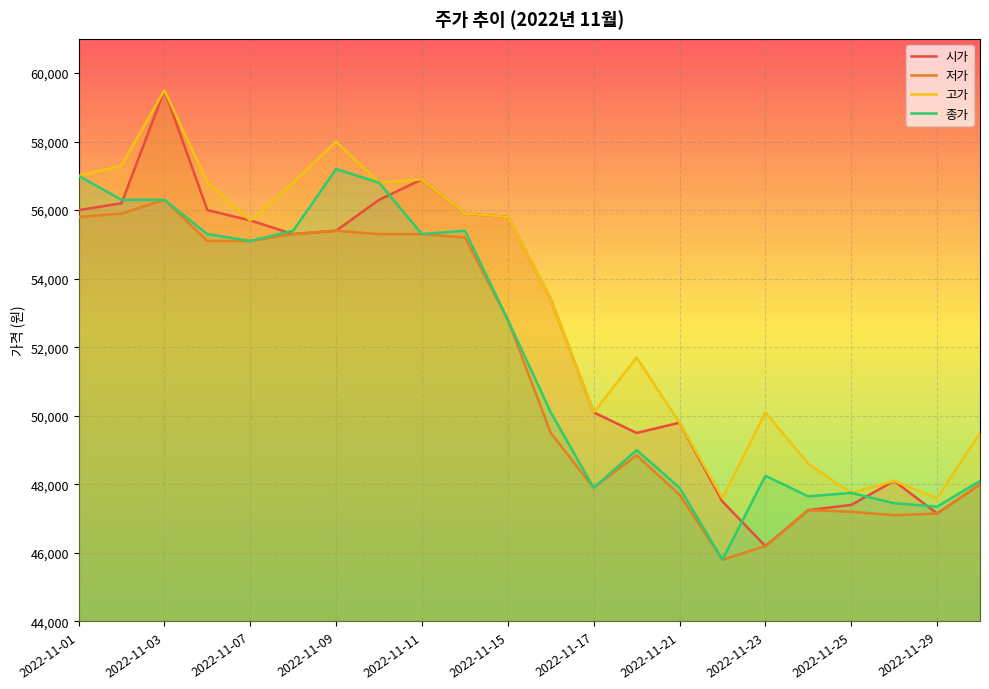

Reading left to right, what are all the values shown in this chart?

시가: 56000	56200	59500	56000	55700	55300	55400	56300	56900	55900	55800	53400	50100	49500	49800	47500	46200	47250	47400	48100	47150	48000
저가: 55800	55900	56300	55100	55100	55300	55400	55300	55300	55200	52800	49500	47900	48850	47700	45800	46200	47250	47200	47100	47150	48000
고가: 57000	57300	59500	56800	55700	56800	58000	56800	56900	55900	55800	53400	50100	51700	49800	47600	50100	48600	47750	48100	47600	49500
종가: 57000	56300	56300	55300	55100	55400	57200	56800	55300	55400	52800	50100	47900	49000	47900	45800	48250	47650	47750	47450	47350	48100